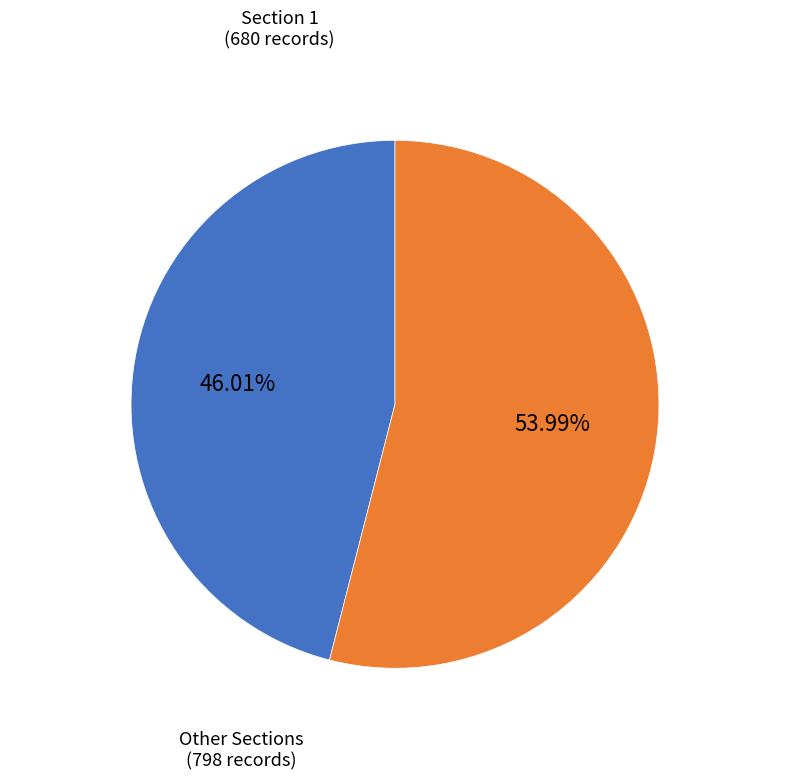

Does any single category account for the majority?

Yes